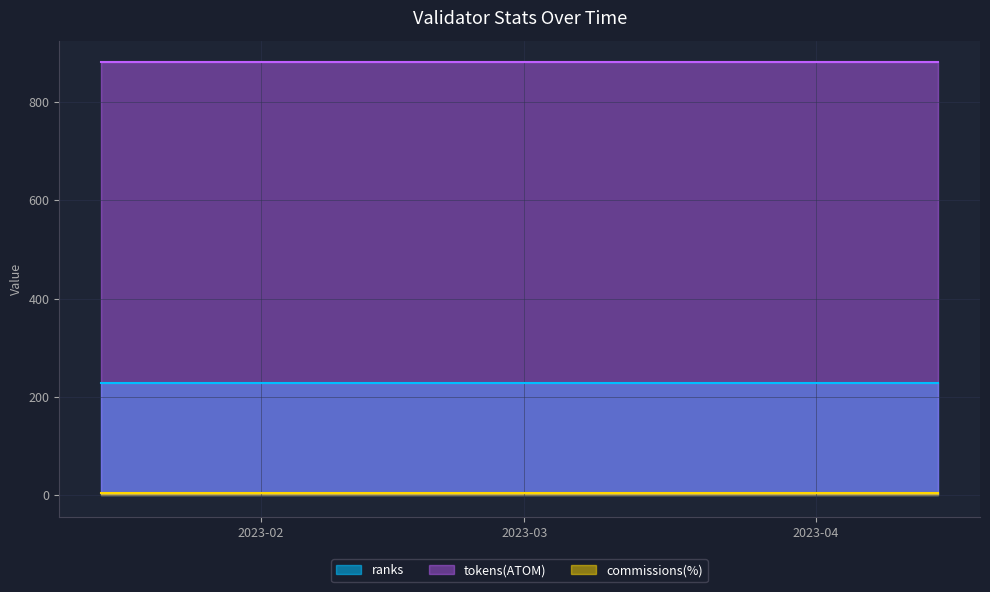

Which has a higher value, 2023-04-14 or 2023-01-15?

2023-04-14